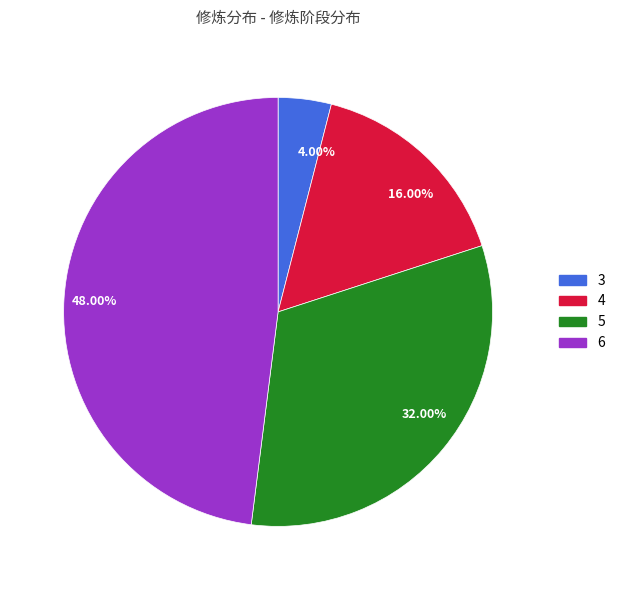

What is the largest slice in the pie chart?

48.00%